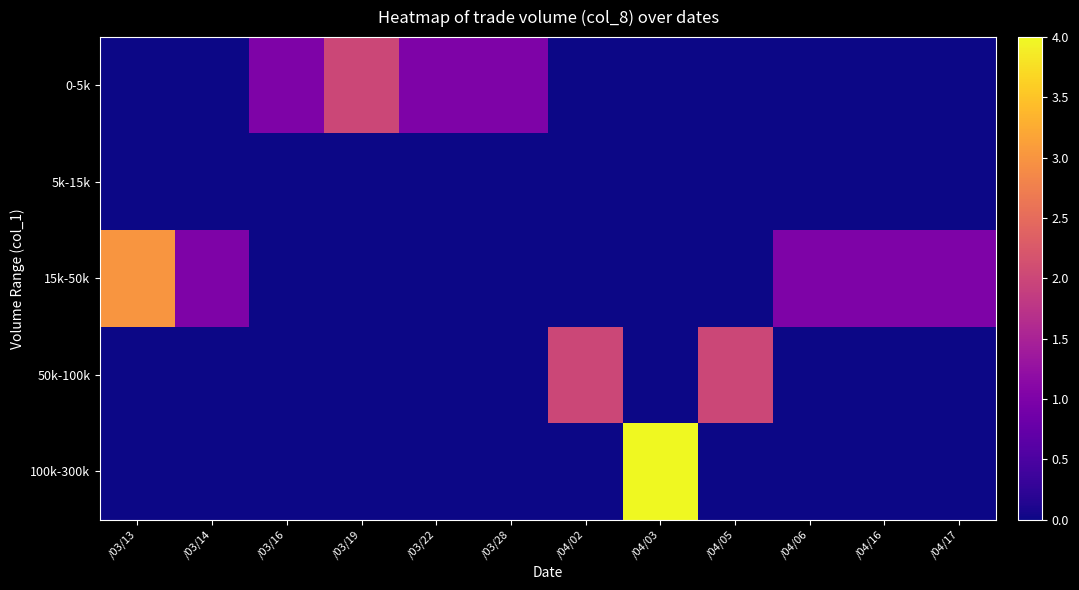

How many data points does each series have?

12